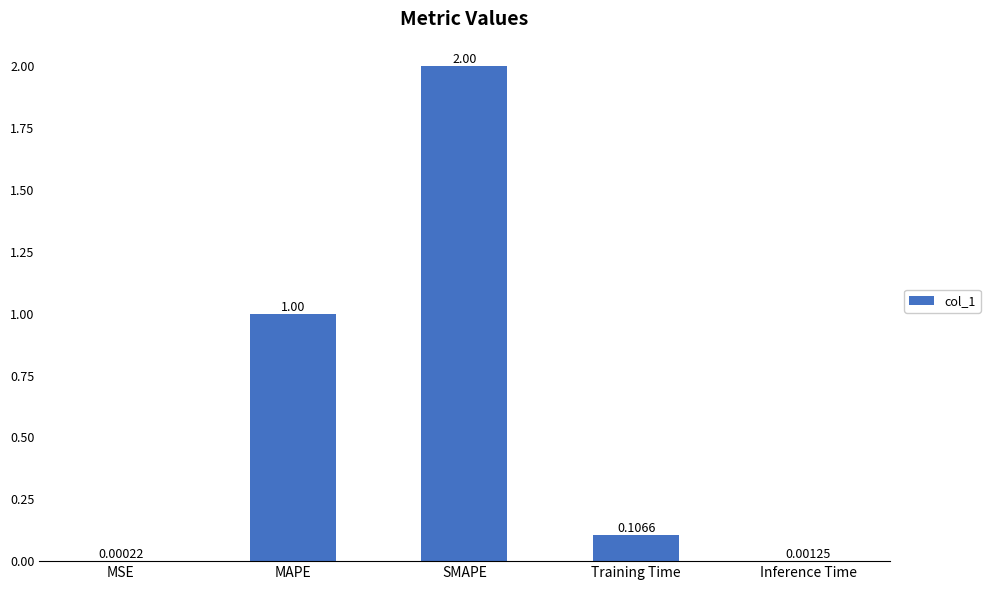

What is the change in value from MSE to MAPE?

+1.0